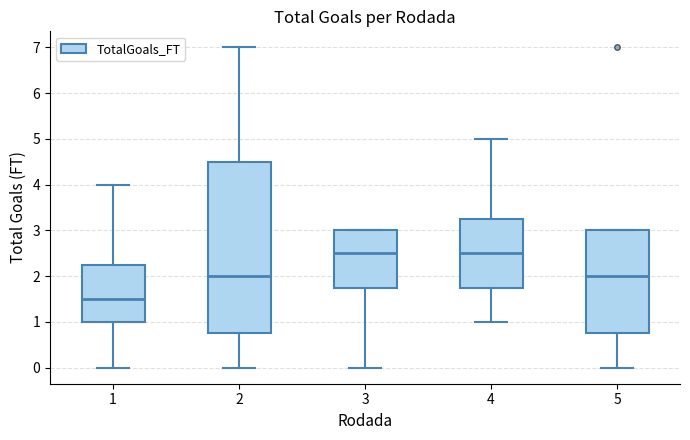

Where does the lower whisker of the box at x = 2 end on the y-axis? The values are not printed on the chart, so give them approximately, as read against the axis.

0.0